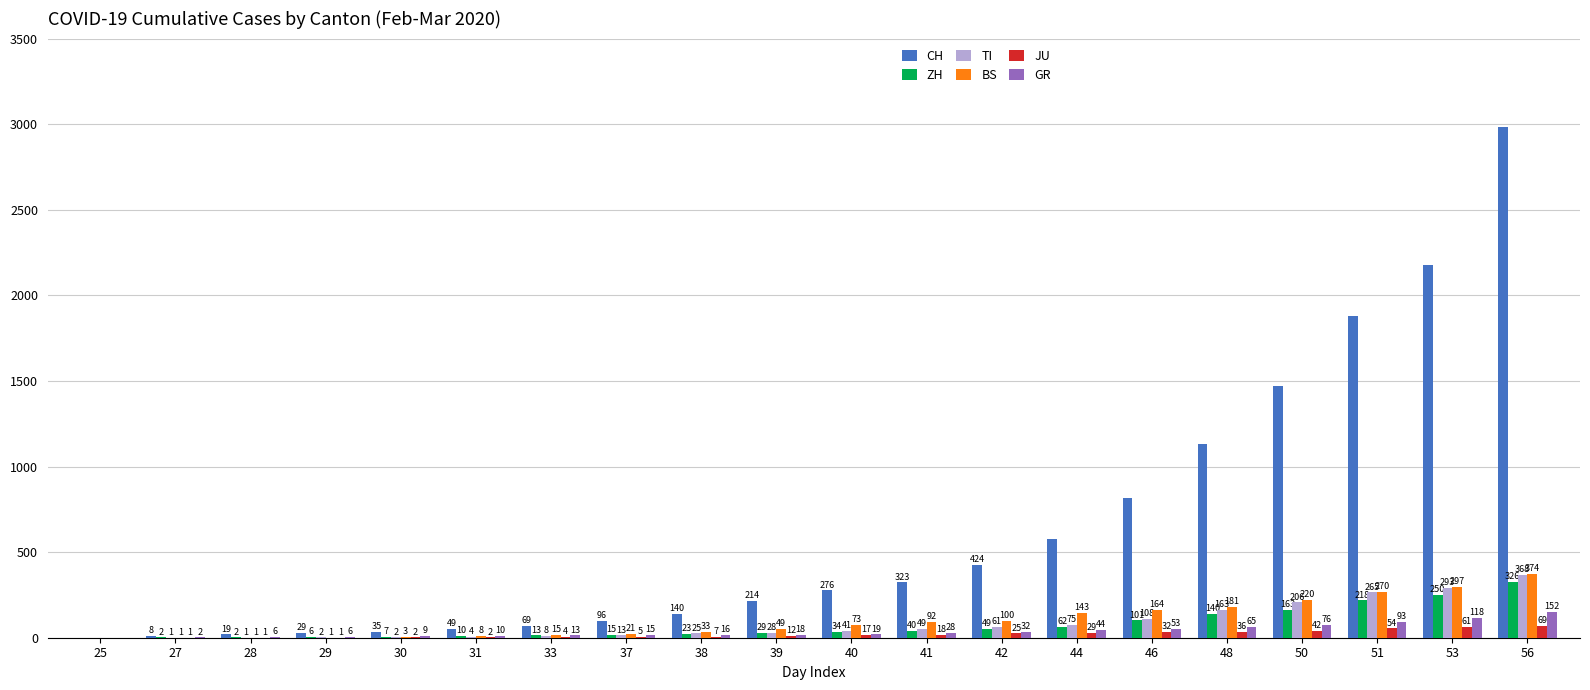

At which label is BS closest to 187?

48